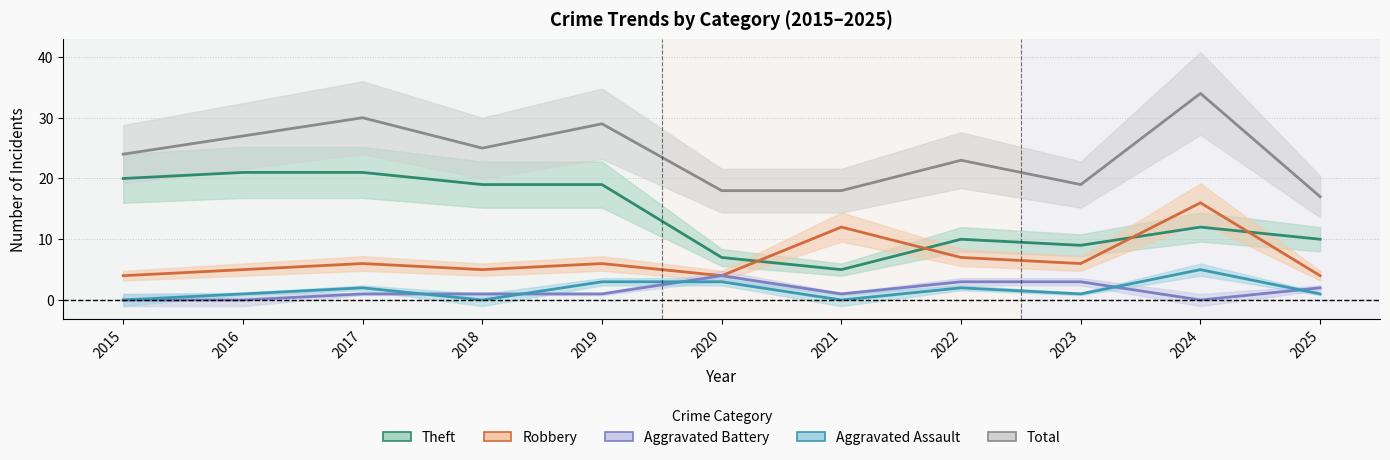

What is the average value of the Theft series?

14